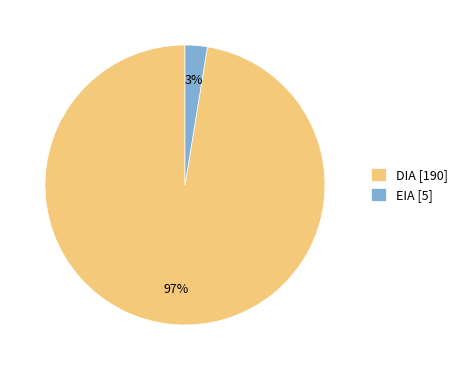

The EIA [5] slice represents 12% of the pie. True or false?

False